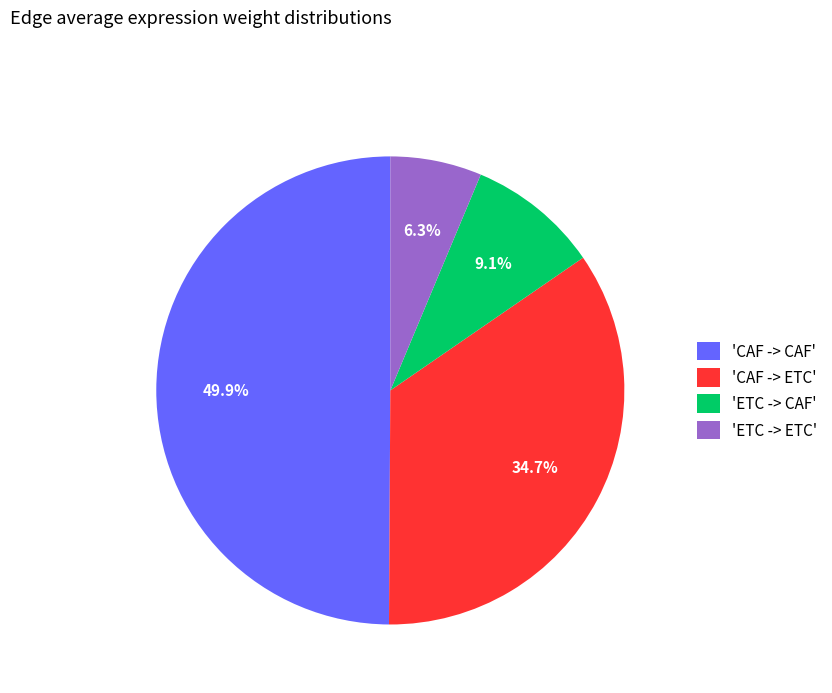

Combined, do 'ETC -> ETC' and 'ETC -> CAF' account for over 50%?

No